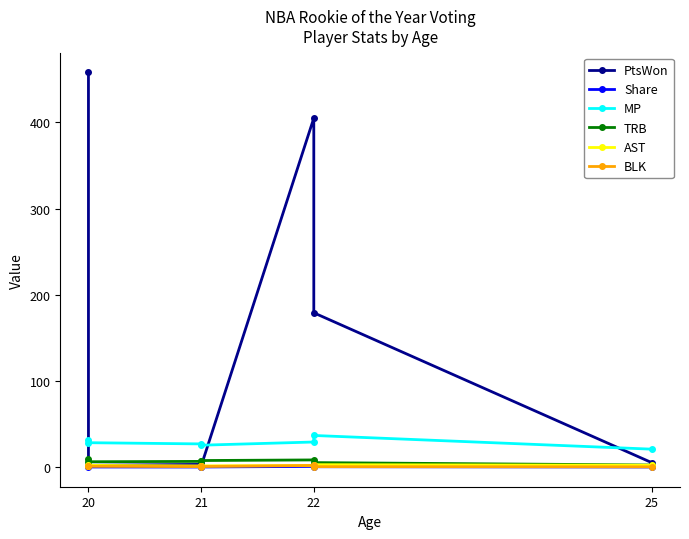

Where does the PtsWon series first go above 5?

20